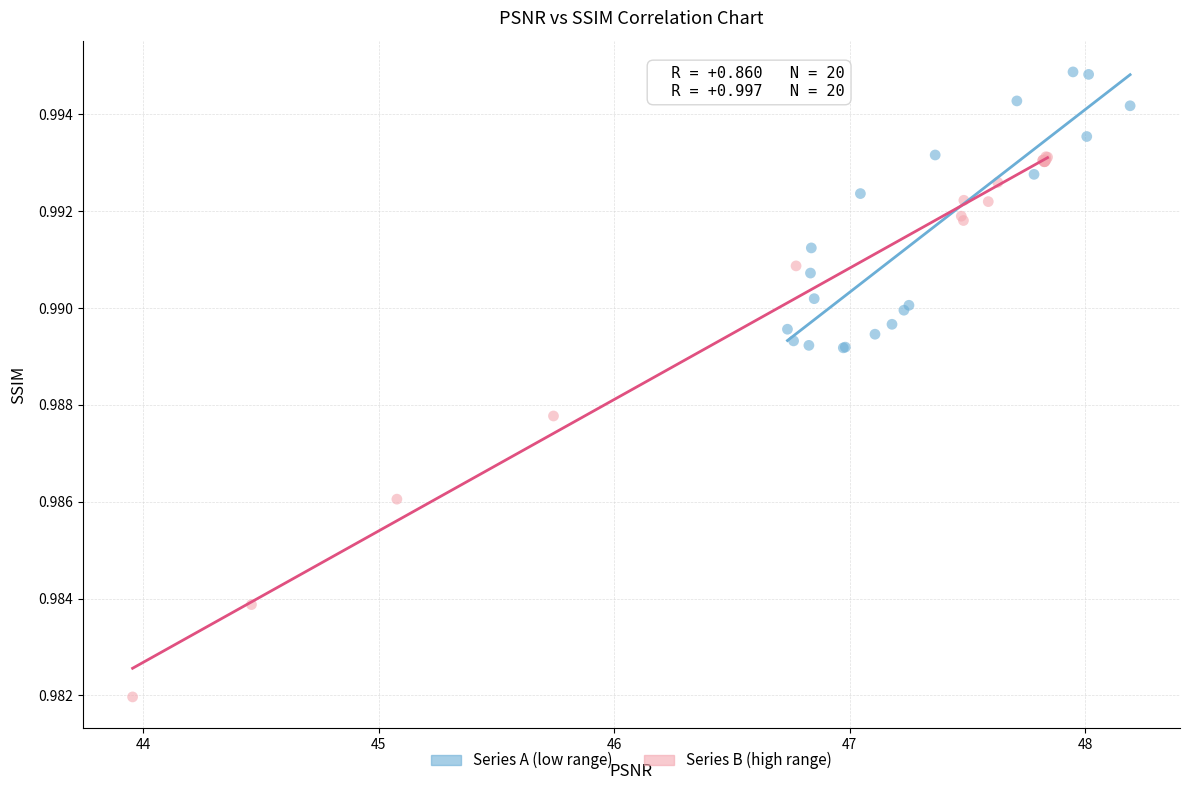

Which series has the largest Y range (max minus min)?

Series B (high range)